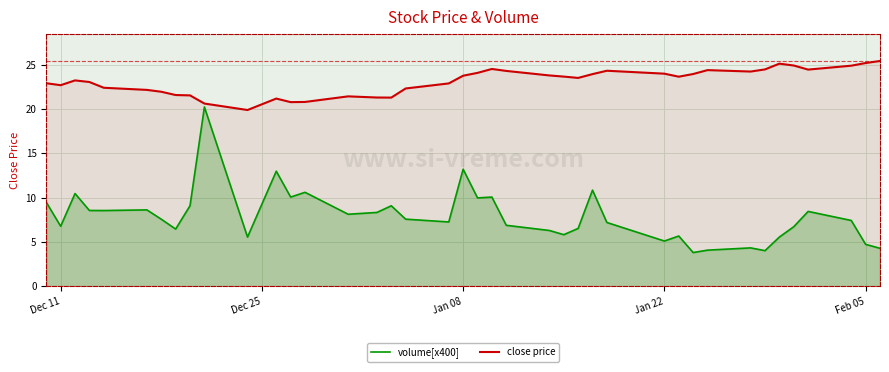

Read the volume[x400] value at Jan 22.

5.1